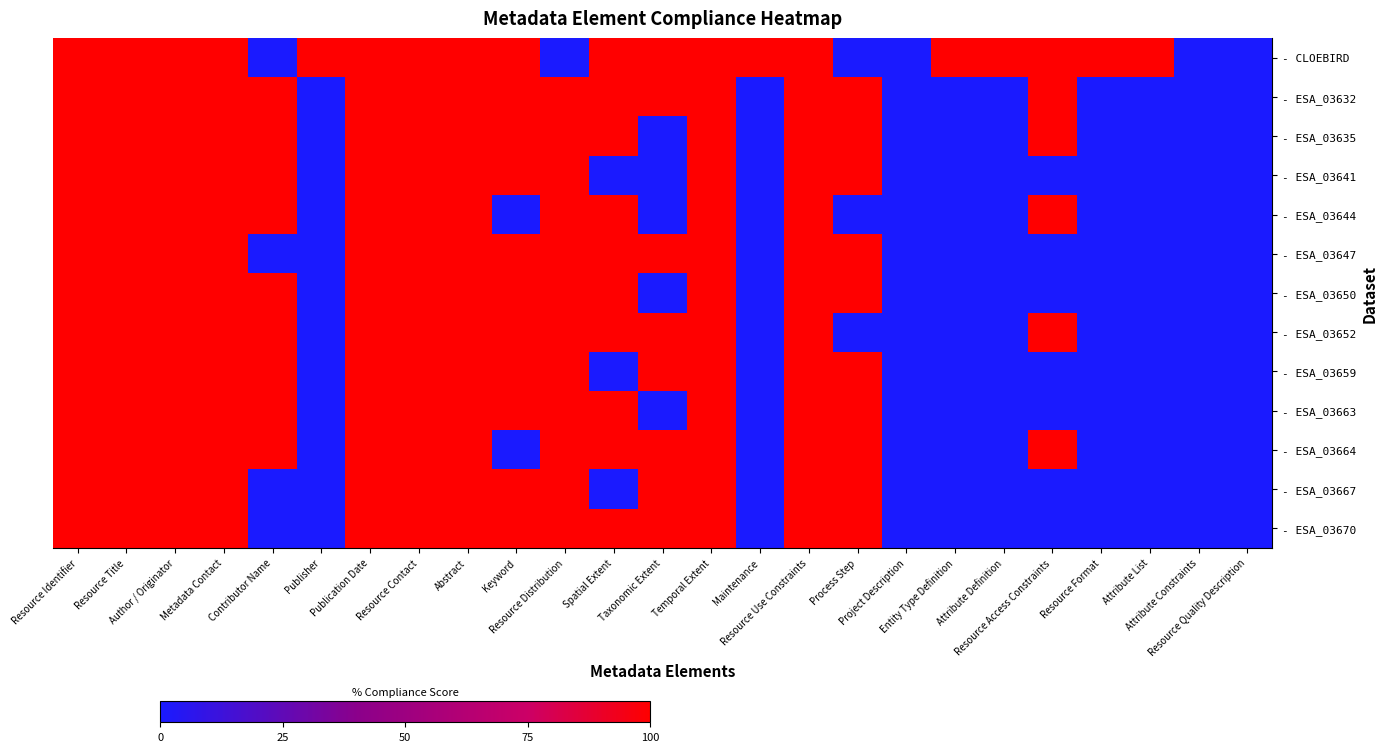

How many series are shown in this chart?

13